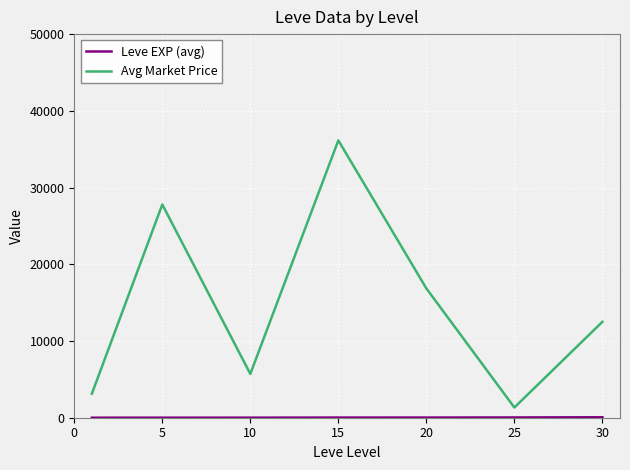

What is the difference between the maximum and minimum values in the Avg Market Price series?

34813.0